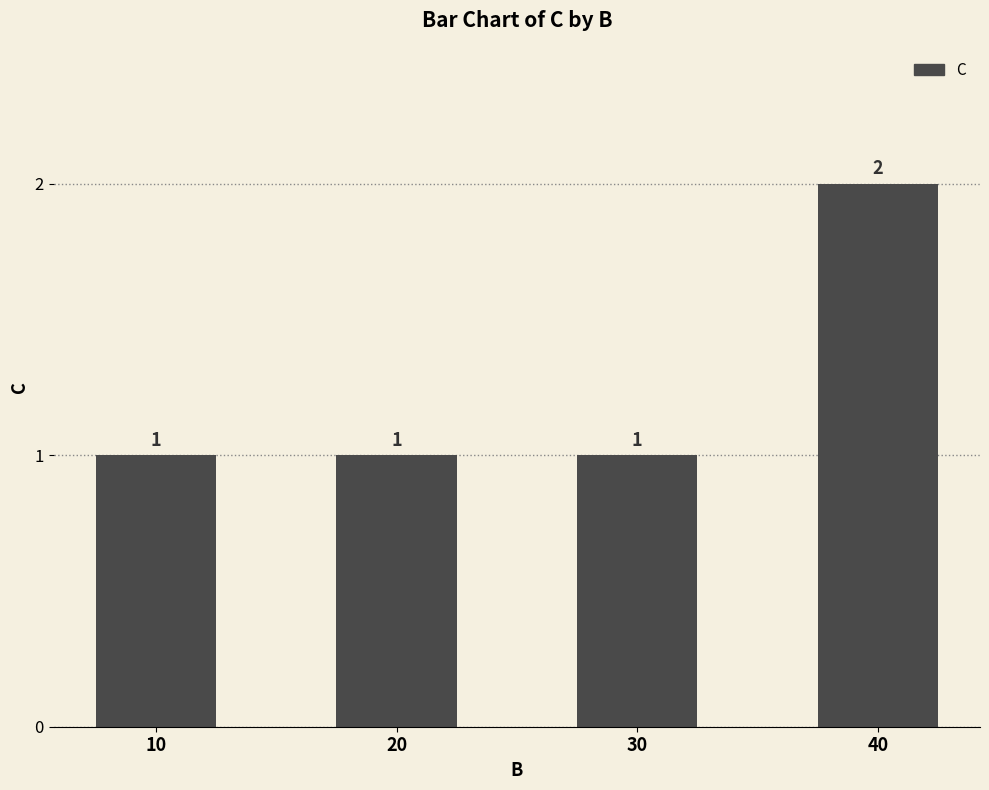

Which label corresponds to the largest value in the chart?

40